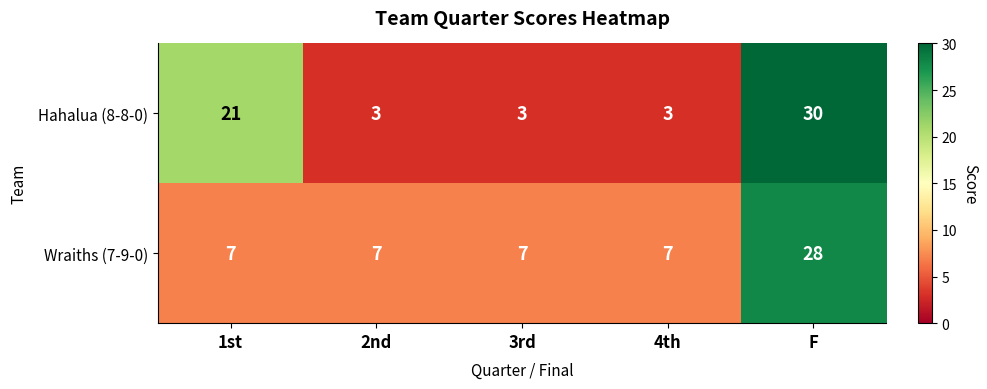

At how many categories does at least one series exceed 24?

1